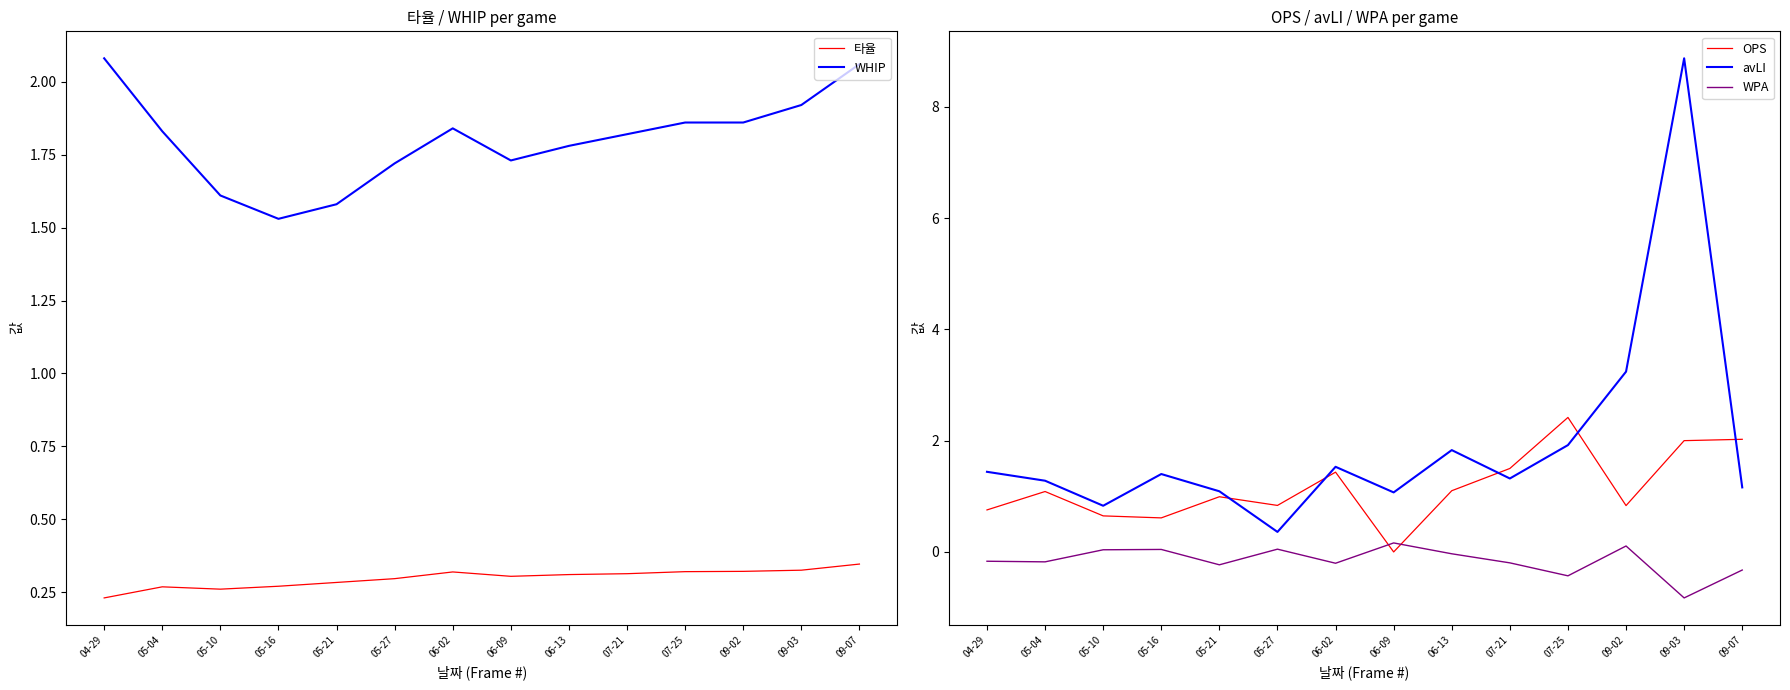

What are all the series names shown in the legend?

타율, WHIP, OPS, avLI, WPA